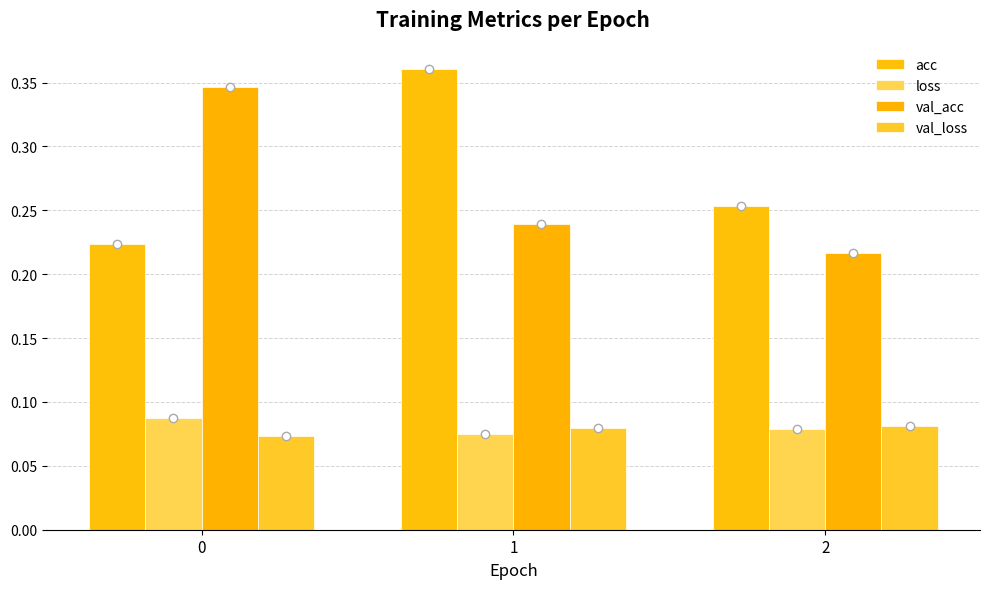

Reading left to right, what are all the values shown in this chart?

acc: 0.2	0.4	0.3
loss: 0.1	0.1	0.1
val_acc: 0.3	0.2	0.2
val_loss: 0.1	0.1	0.1